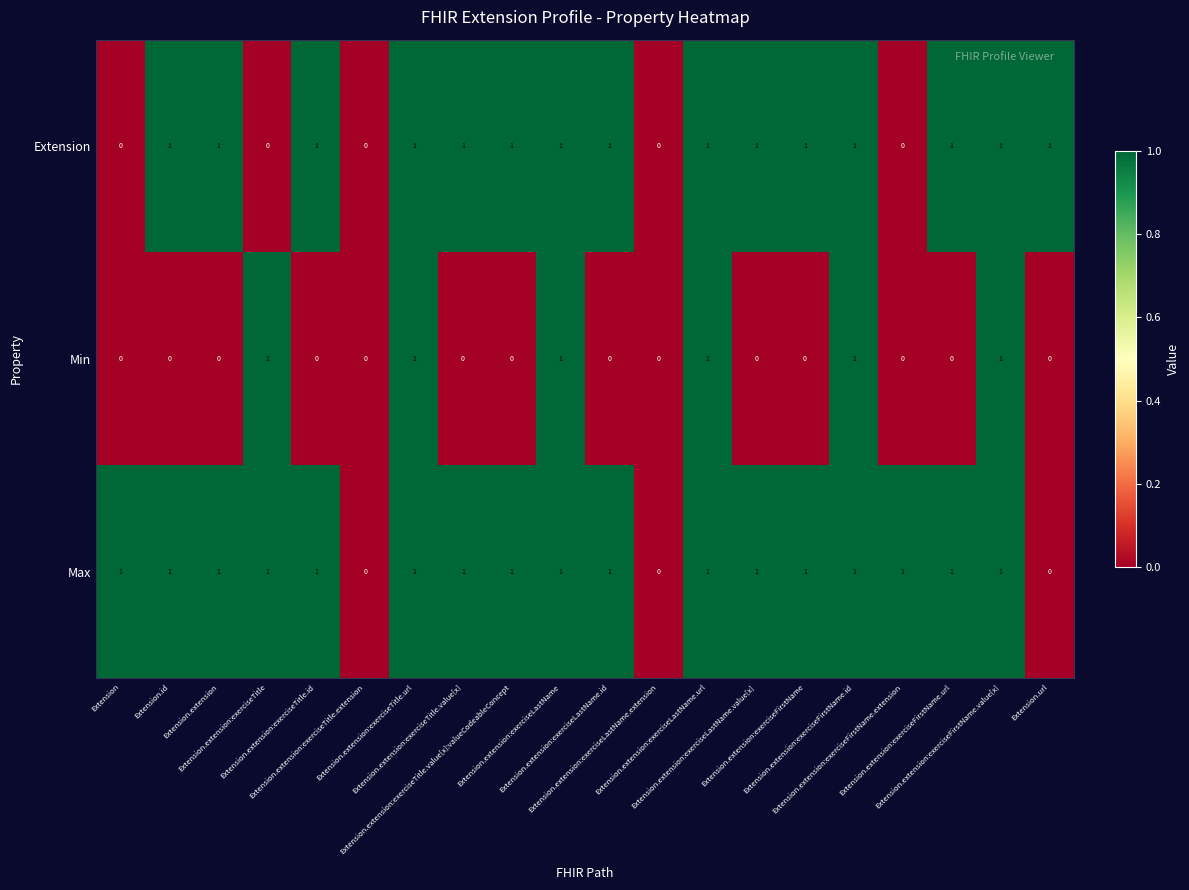

Which series has the largest total across all categories?

Max